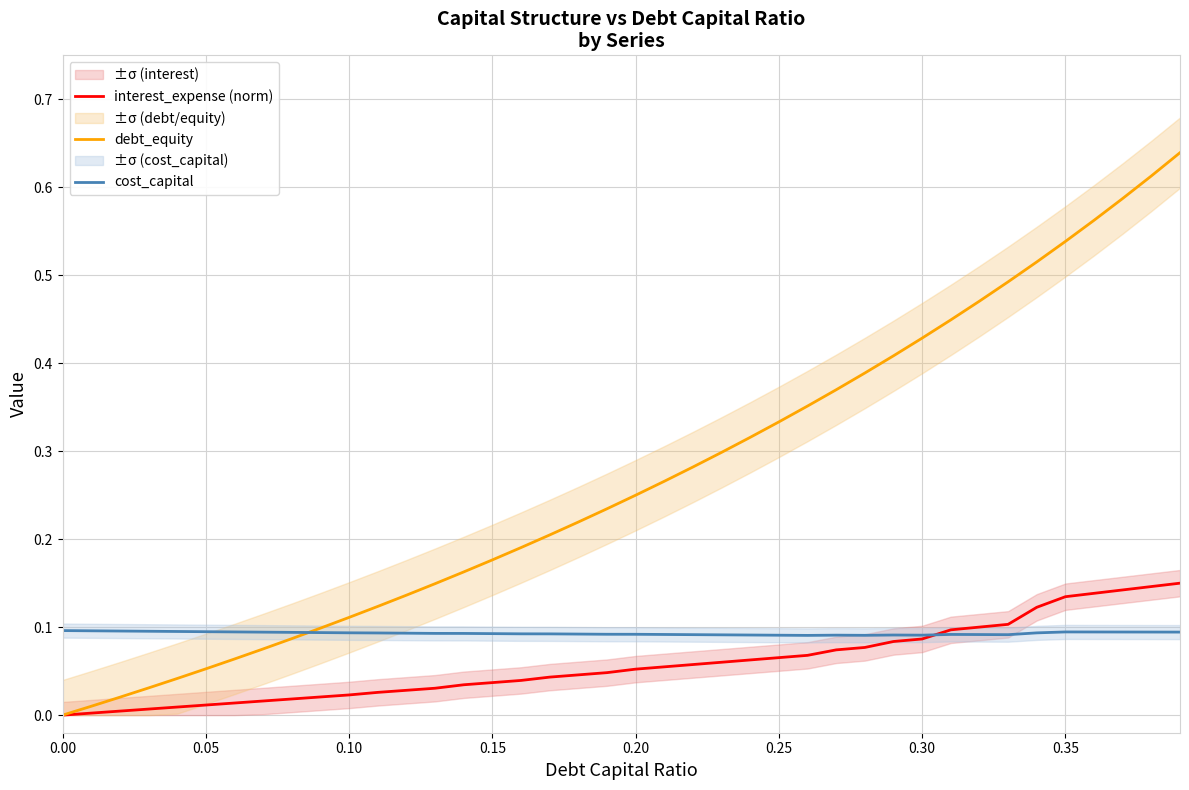

How many intersections are there between cost_capital and debt_equity?

1